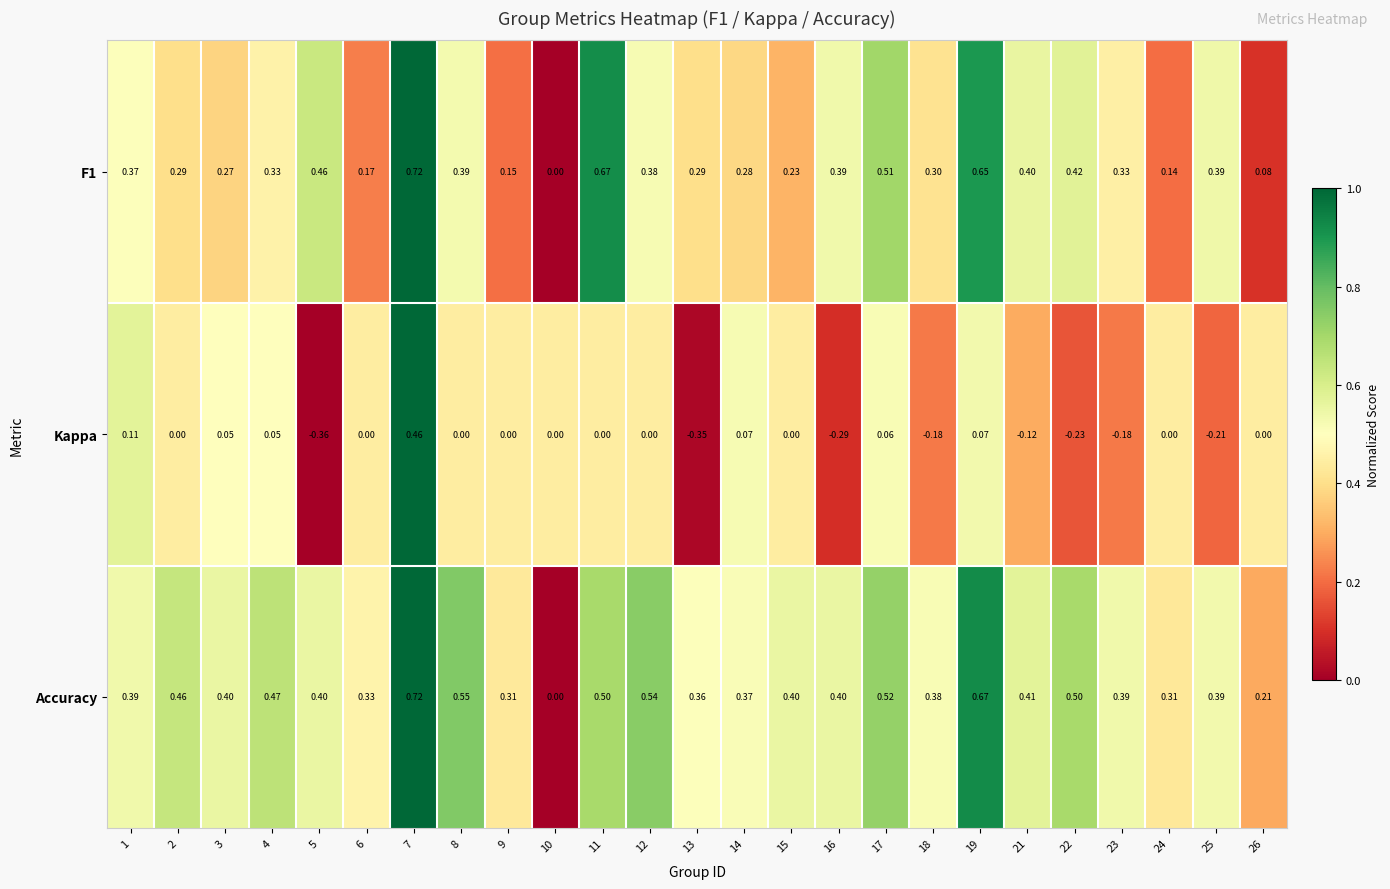

Which series changed the most between 11 and 25?

F1